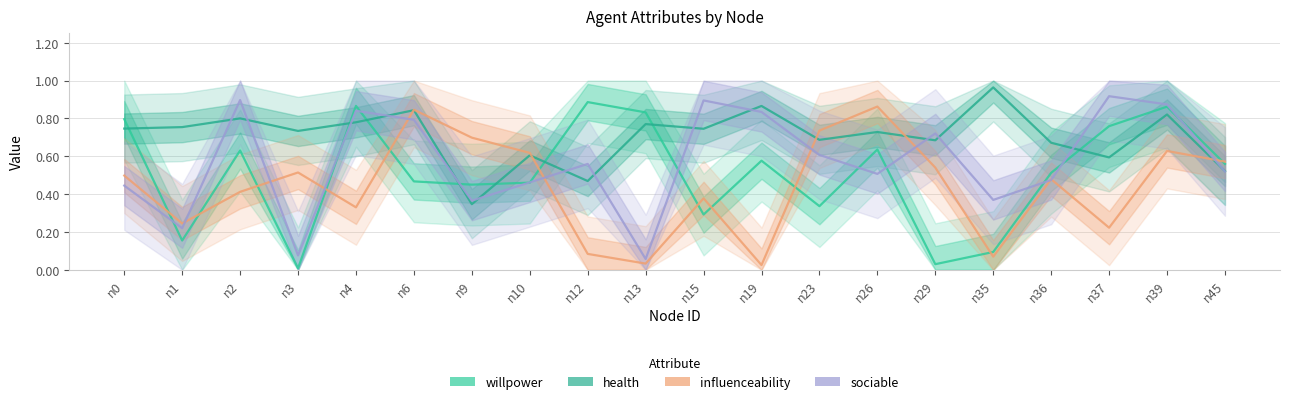

True or false: willpower has more than 2 points higher than both neighbors.

True